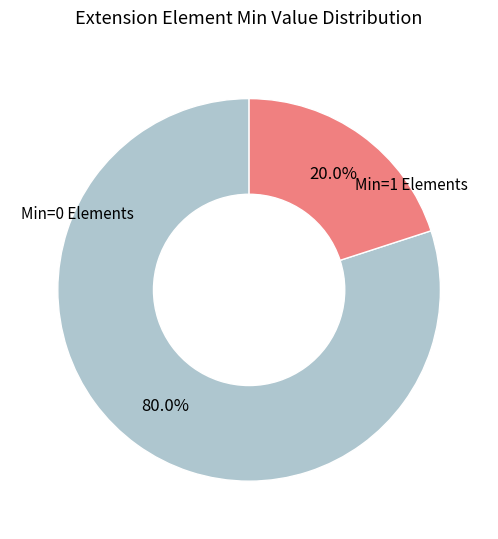

Is there a majority slice in this chart?

Yes